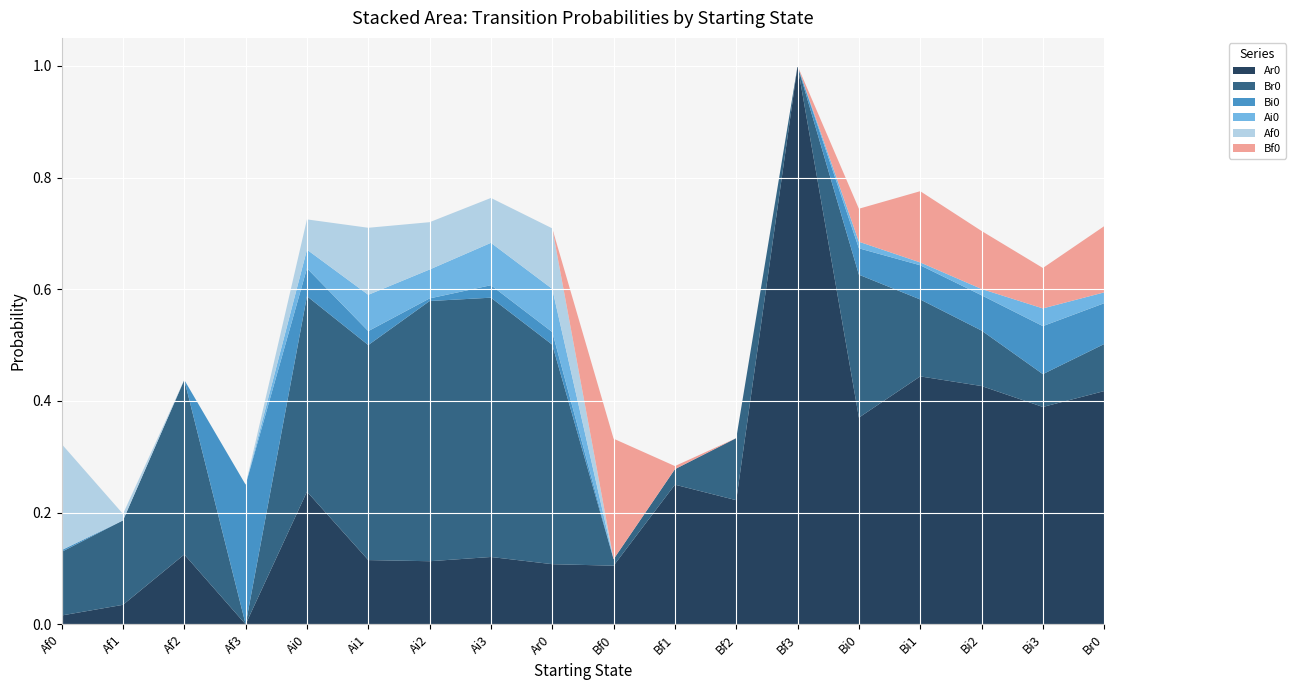

Reading right to left, what are all the values shown in this chart?

Ar0: 0.4	0.4	0.4	0.4	0.4	1.0	0.2	0.2	0.1	0.1	0.1	0.1	0.1	0.2	0.0	0.1	0.0	0.0
Br0: 0.1	0.1	0.1	0.1	0.3	0.0	0.1	0.0	0.0	0.4	0.5	0.5	0.4	0.3	0.0	0.3	0.2	0.1
Bi0: 0.1	0.1	0.1	0.1	0.0	0.0	0.0	0.0	0.0	0.0	0.0	0.0	0.0	0.1	0.2	0.0	0.0	0.0
Ai0: 0.0	0.0	0.0	0.0	0.0	0.0	0.0	0.0	0.0	0.1	0.1	0.1	0.1	0.0	0.0	0.0	0.0	0.0
Af0: 0.0	0.0	0.0	0.0	0.0	0.0	0.0	0.0	0.0	0.1	0.1	0.1	0.1	0.1	0.0	0.0	0.0	0.2
Bf0: 0.1	0.1	0.1	0.1	0.1	0.0	0.0	0.0	0.2	0.0	0.0	0.0	0.0	0.0	0.0	0.0	0.0	0.0